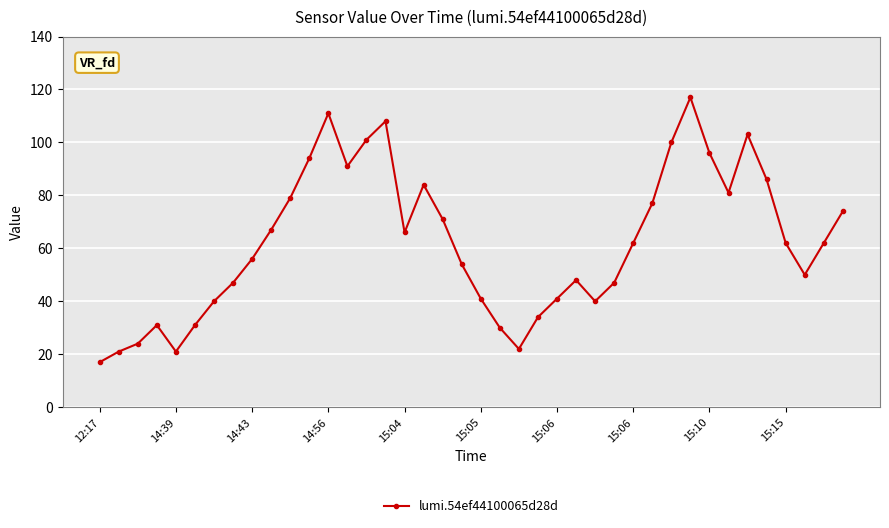

What is the sum of all values?

2487